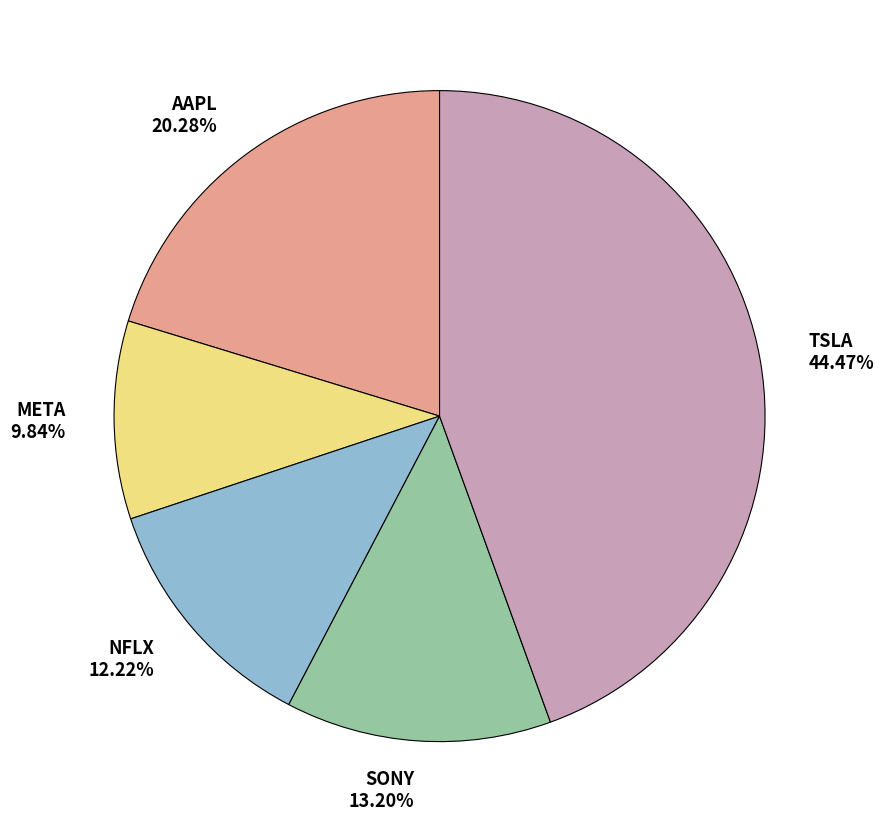

Rank the categories by value from lowest to highest.

META, NFLX, SONY, AAPL, TSLA